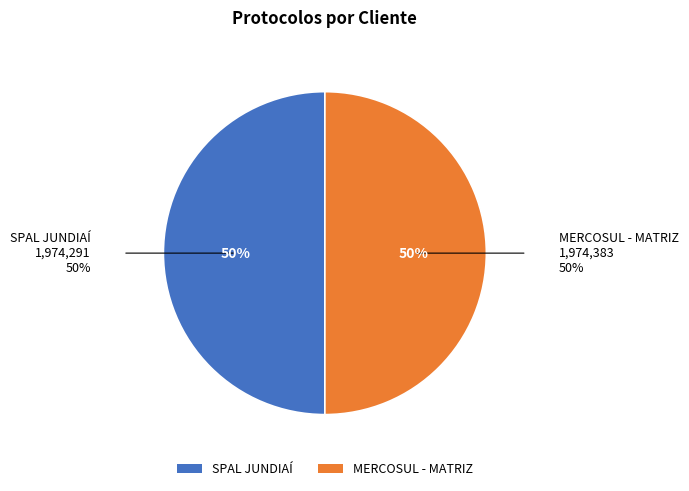

To the nearest percent, what is the average slice percentage?

50%